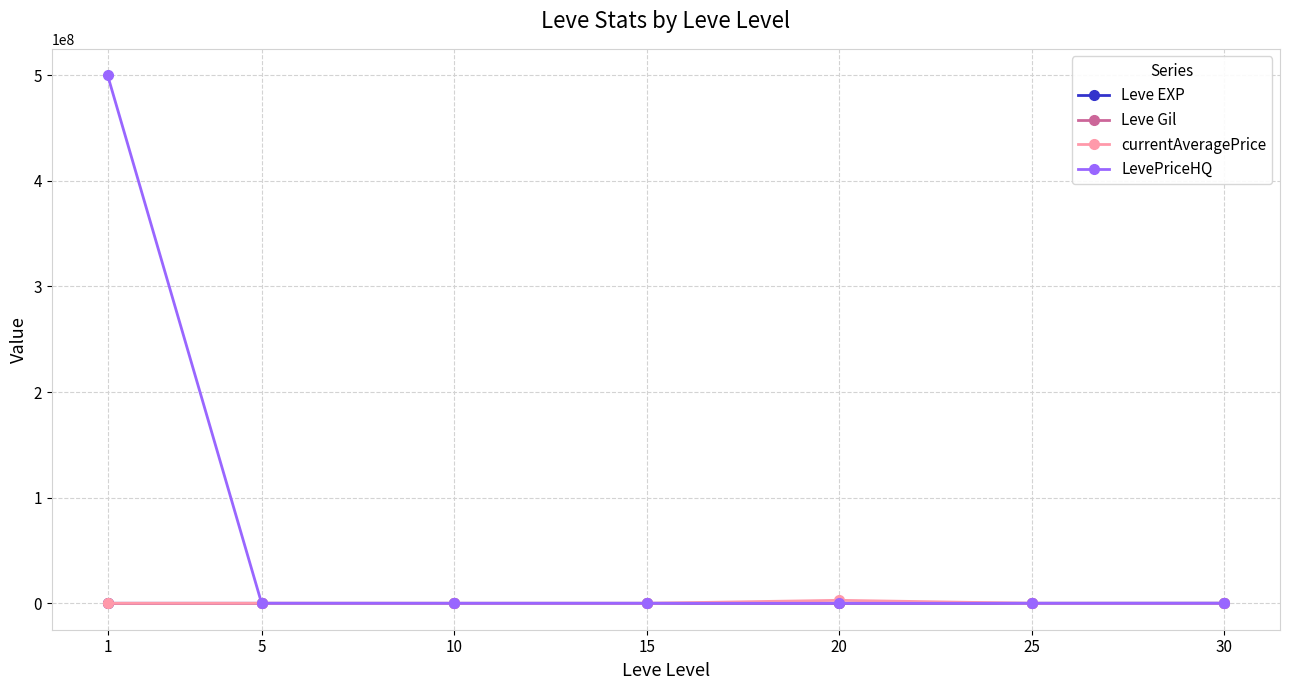

What is the spread (max minus min) of values at 15?

24550